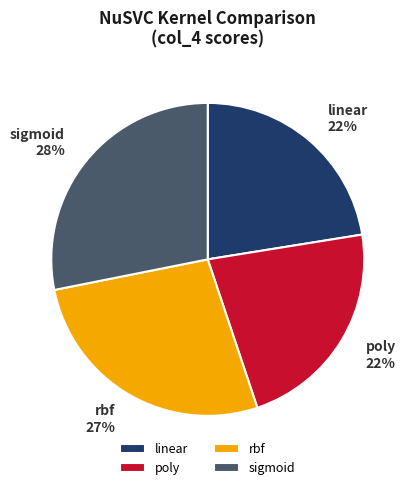

Is it true that linear is 22% of the pie?

True